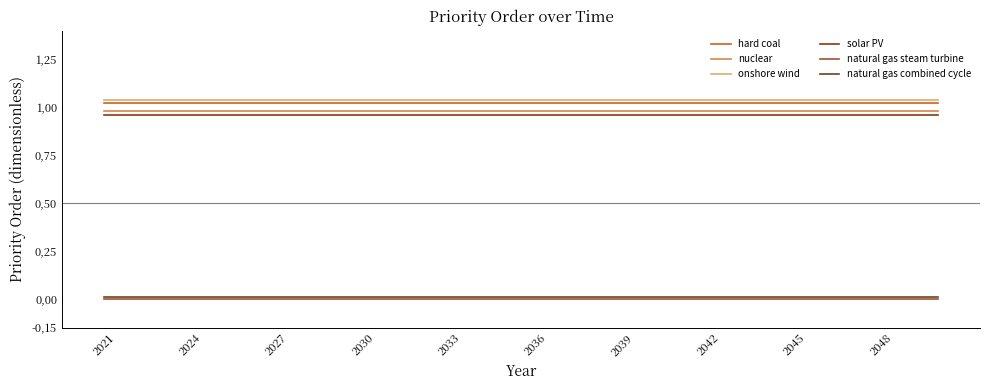

At which category is the sum across all series the highest?

2021